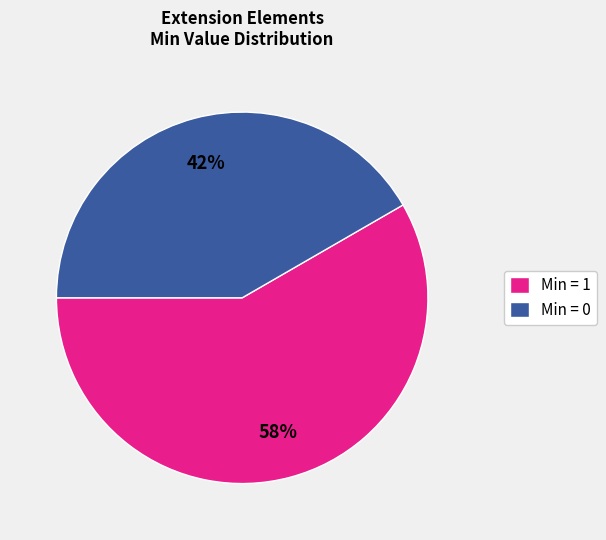

To the nearest percent, what is the average slice percentage?

50%